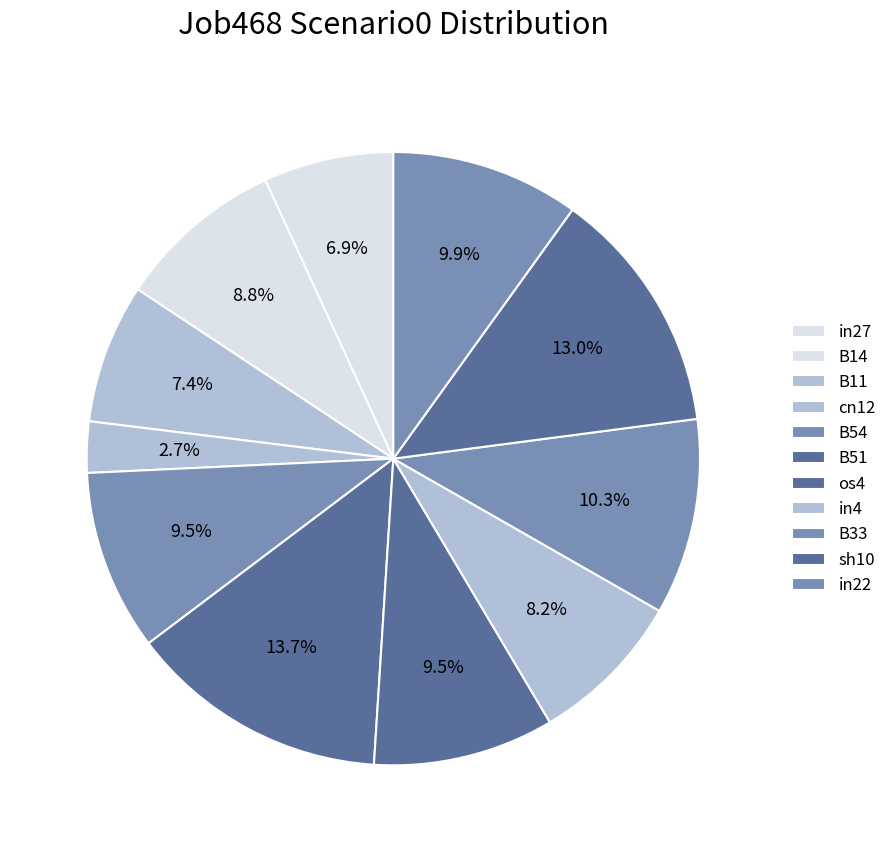

Rank the categories by value from lowest to highest.

cn12, in27, B11, in4, B14, B54, os4, in22, B33, sh10, B51